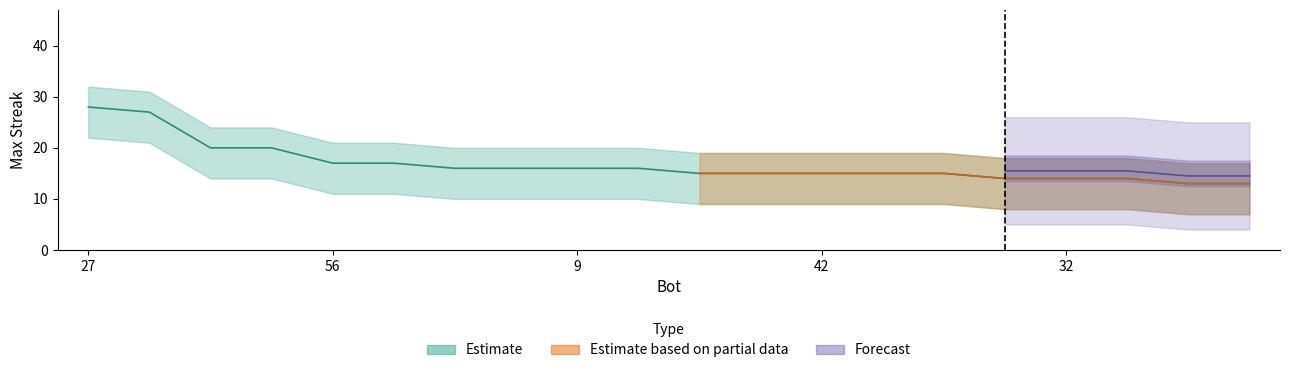

Reading left to right, what are all the values shown in this chart?

27=28	14=27	51=20	6=20	56=17	1=17	18=16	15=16	9=16	0=16	55=15	50=15	42=15	33=15	31=15	41=14	32=14	25=14	39=13	28=13